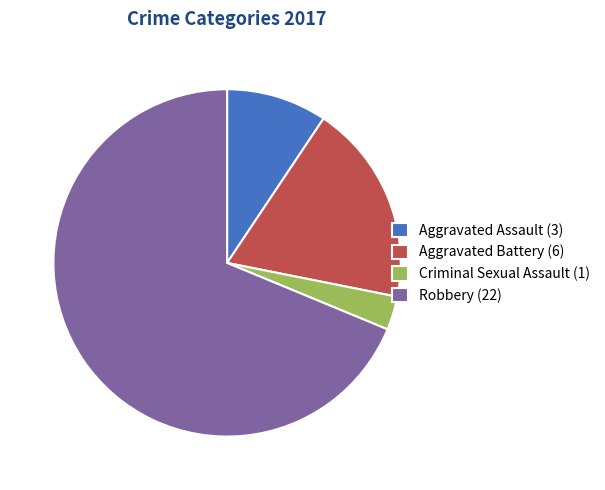

How many segments does this pie chart have?

4